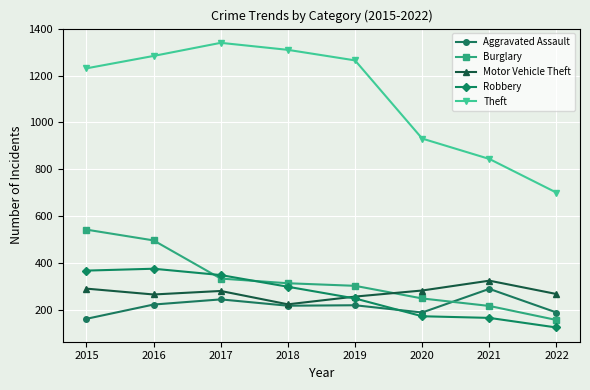

At which label does Motor Vehicle Theft reach its peak?

2021